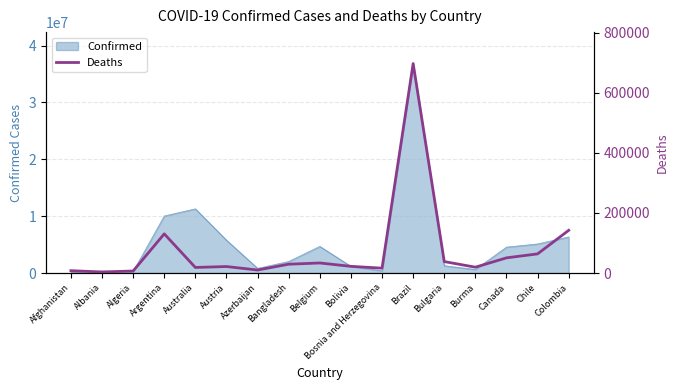

What is the average value?

77191